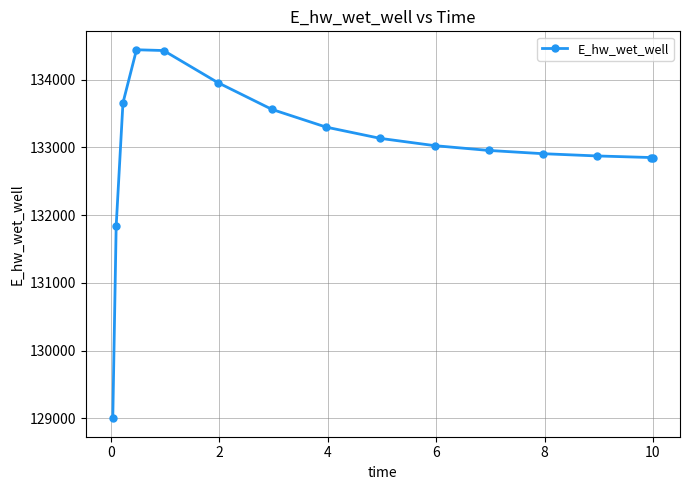

What is the average value?

132983.7